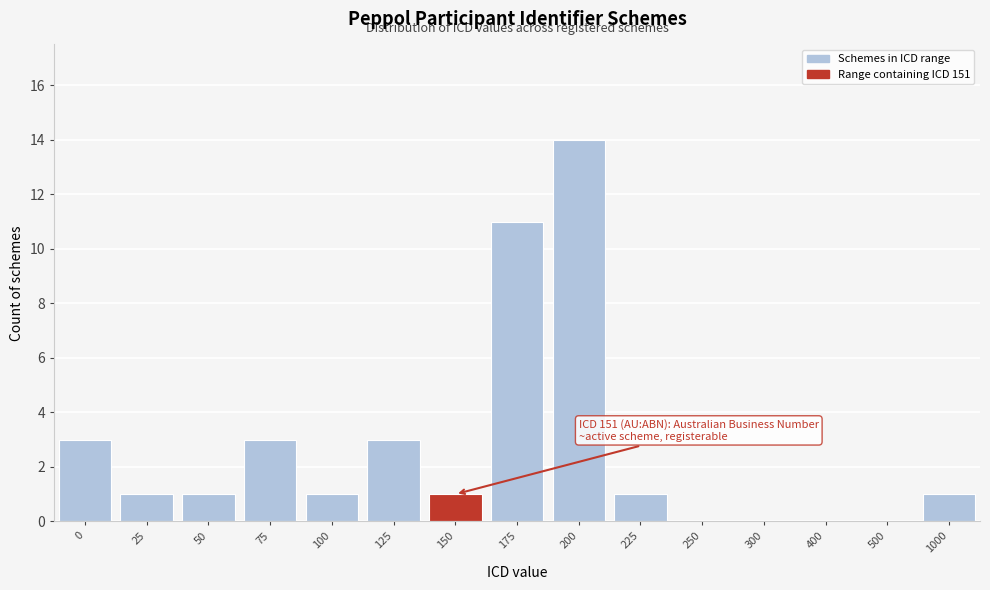

Reading right to left, what are all the values shown in this chart?

1000=1	500=0	400=0	300=0	250=0	225=1	200=14	175=11	150=1	125=3	100=1	75=3	50=1	25=1	0=3